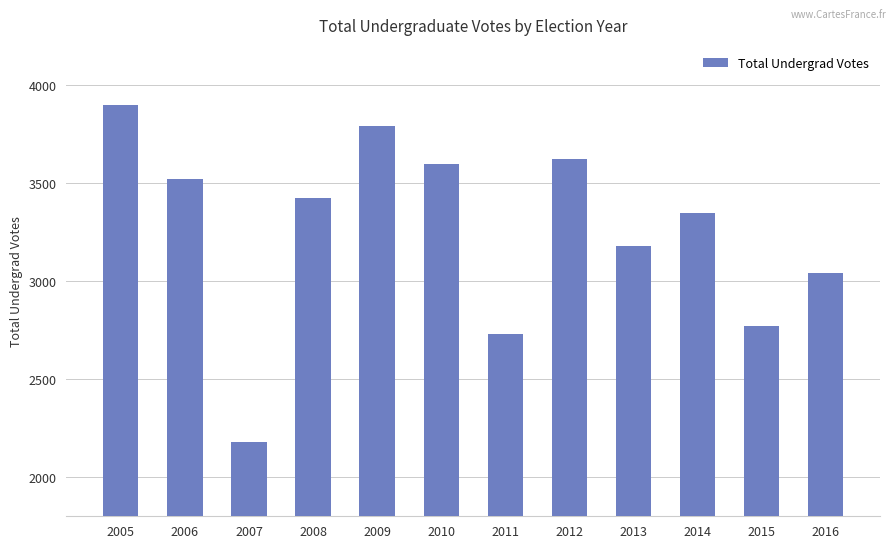

What is the greatest value displayed?

3896